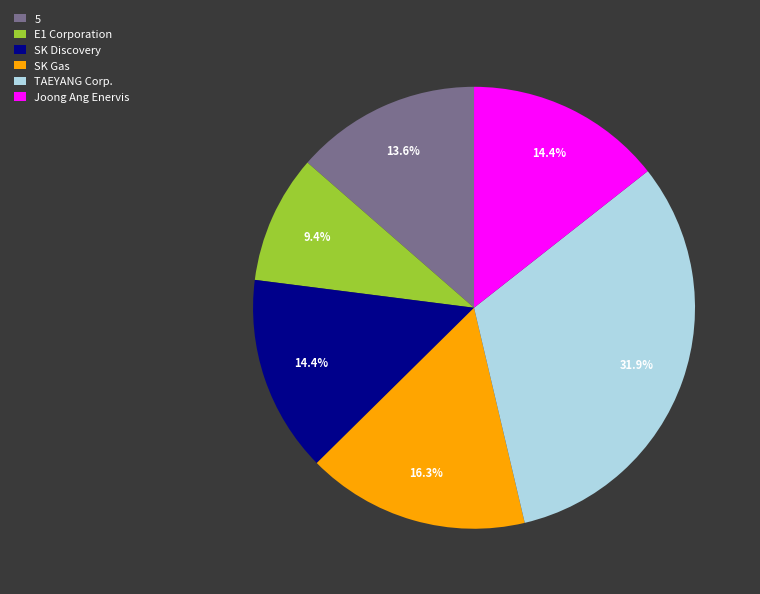

Does E1 Corporation account for over 50% of the chart?

No